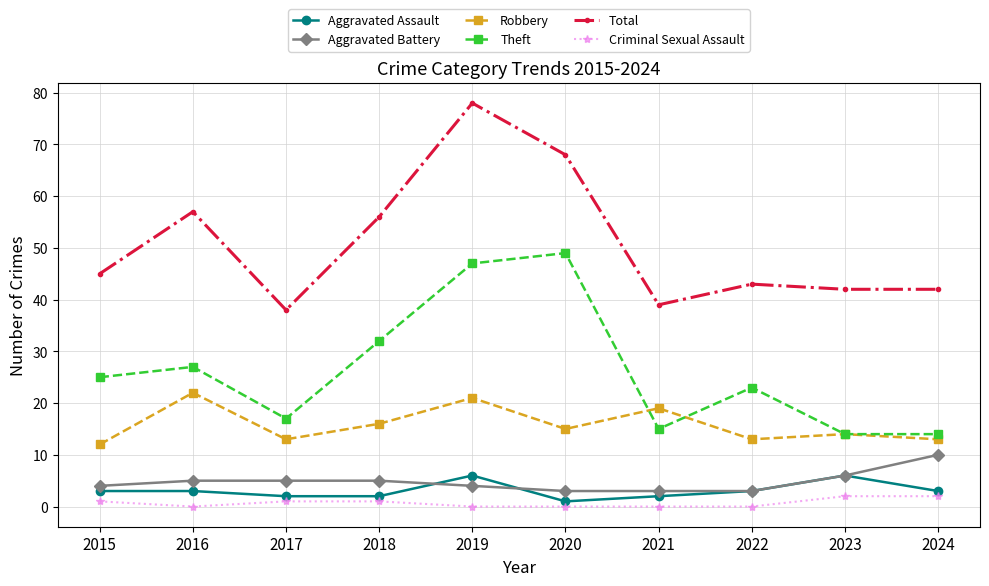

Which category has the highest value in the Total series?

2019